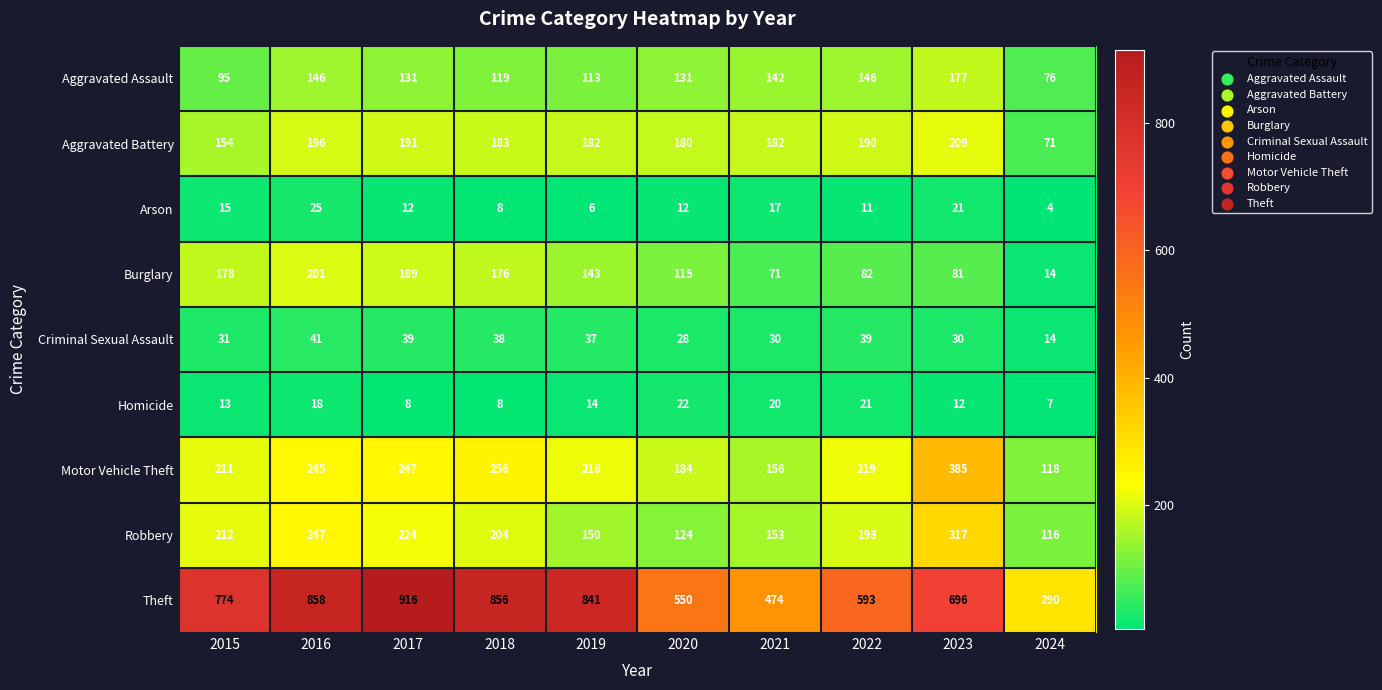

The Motor Vehicle Theft series shows 184 at 2020. True or false?

True